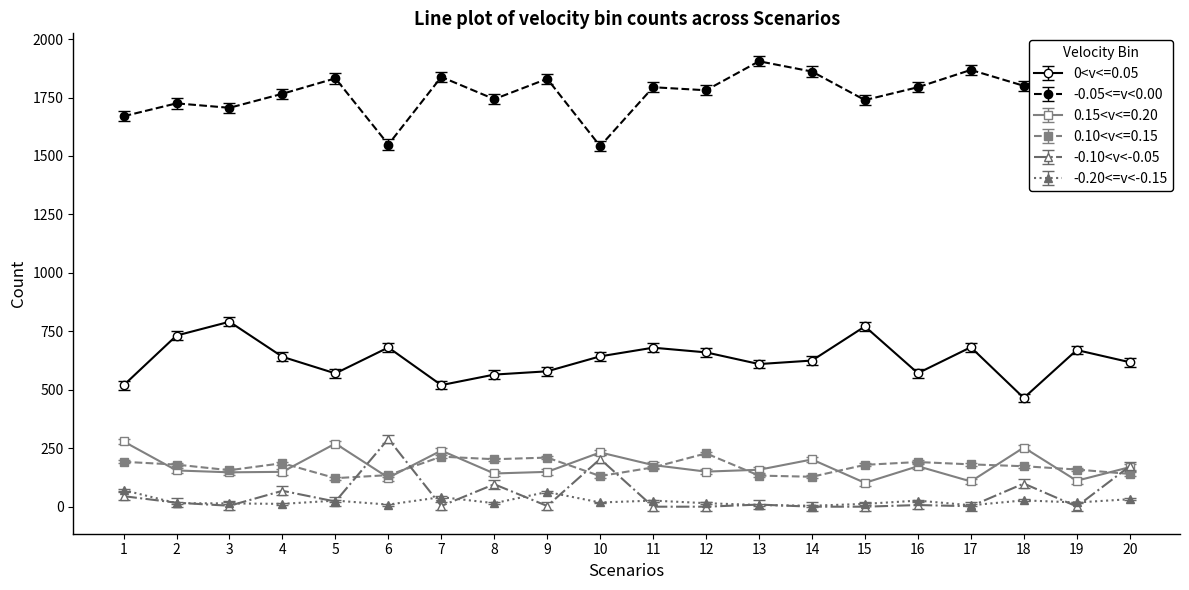

What is the average value of the -0.10<v<-0.05 series?

52